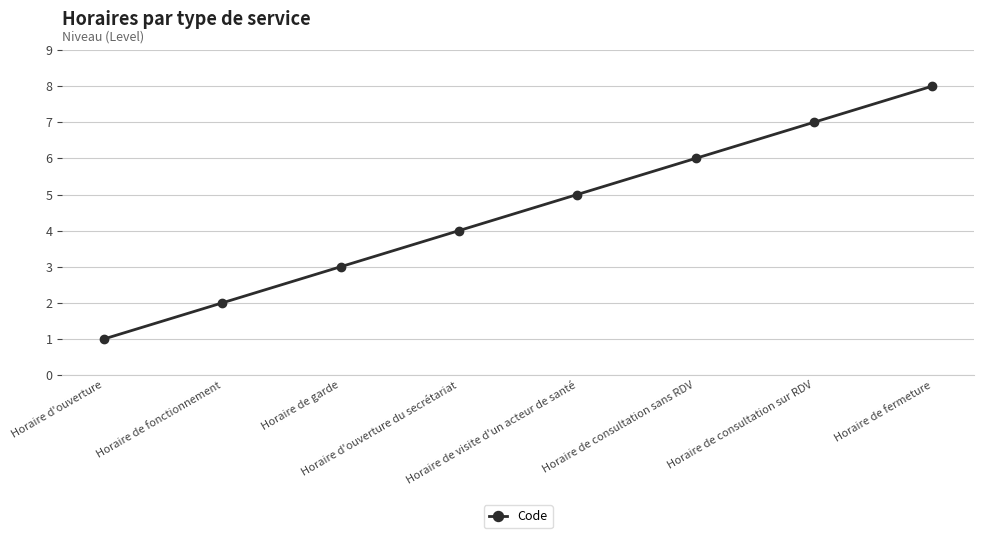

What is the difference between the second highest and second lowest values?

5